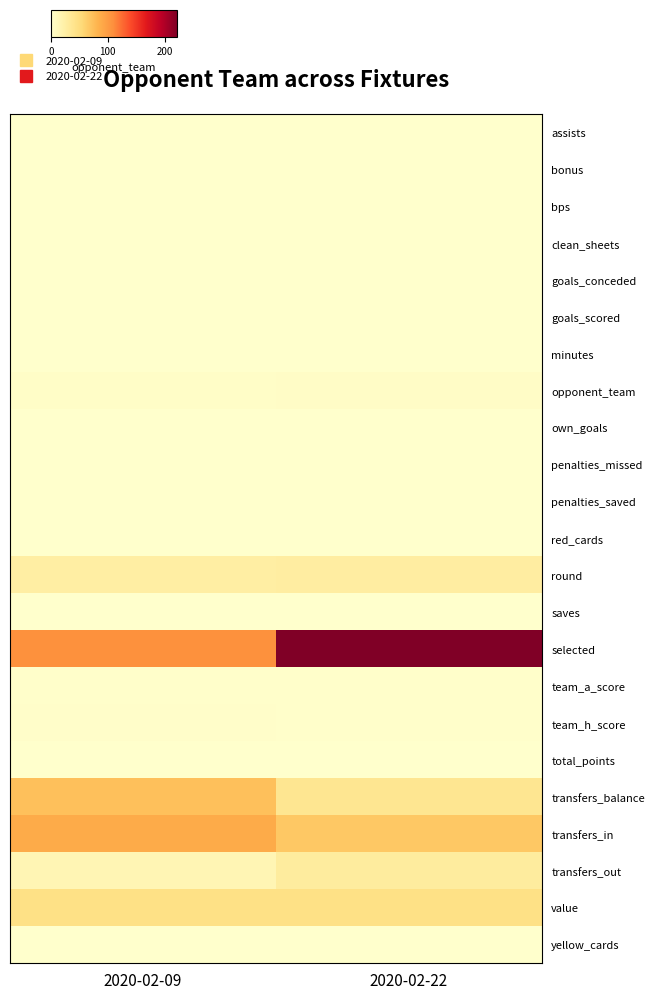

Which series changed the most between 2020-02-09 and 2020-02-22?

selected